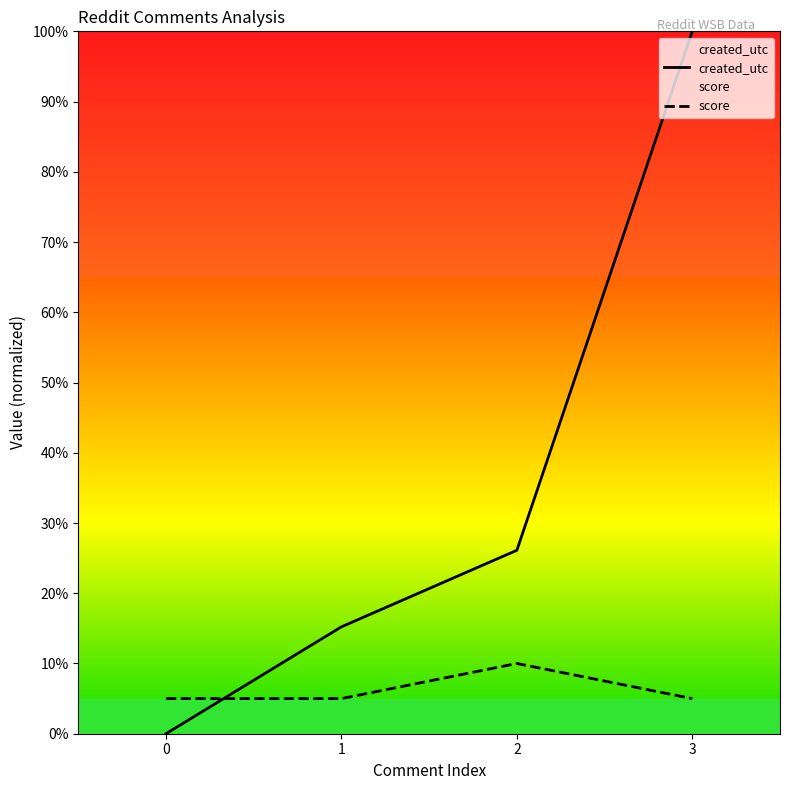

After their last crossing, which series has the higher values: score or created_utc?

created_utc